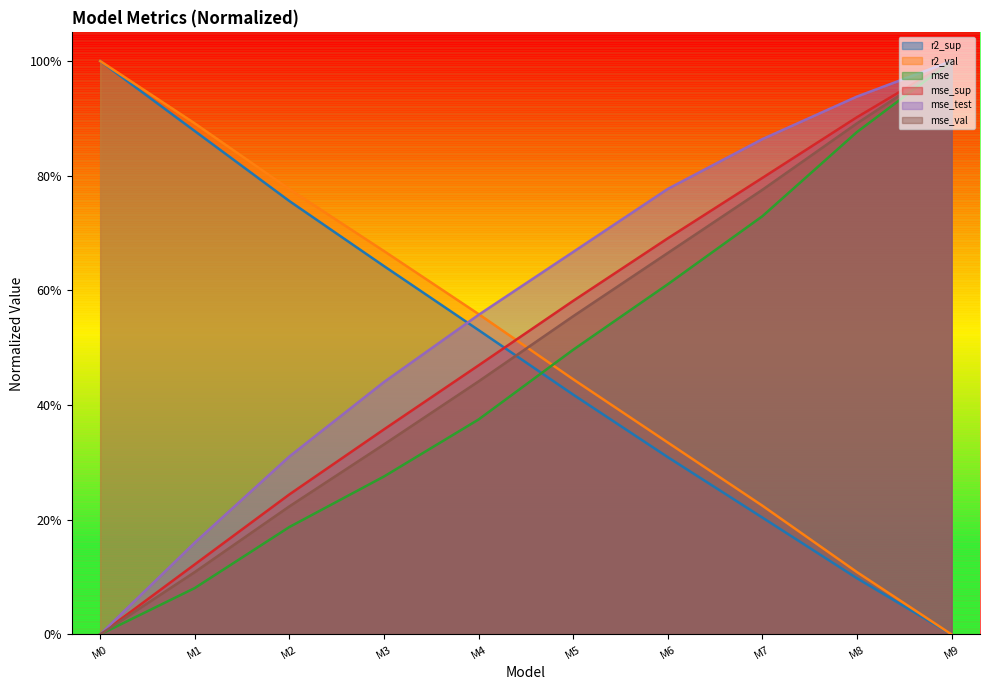

What is the difference between the highest and lowest values at model_6_11_6?

0.5